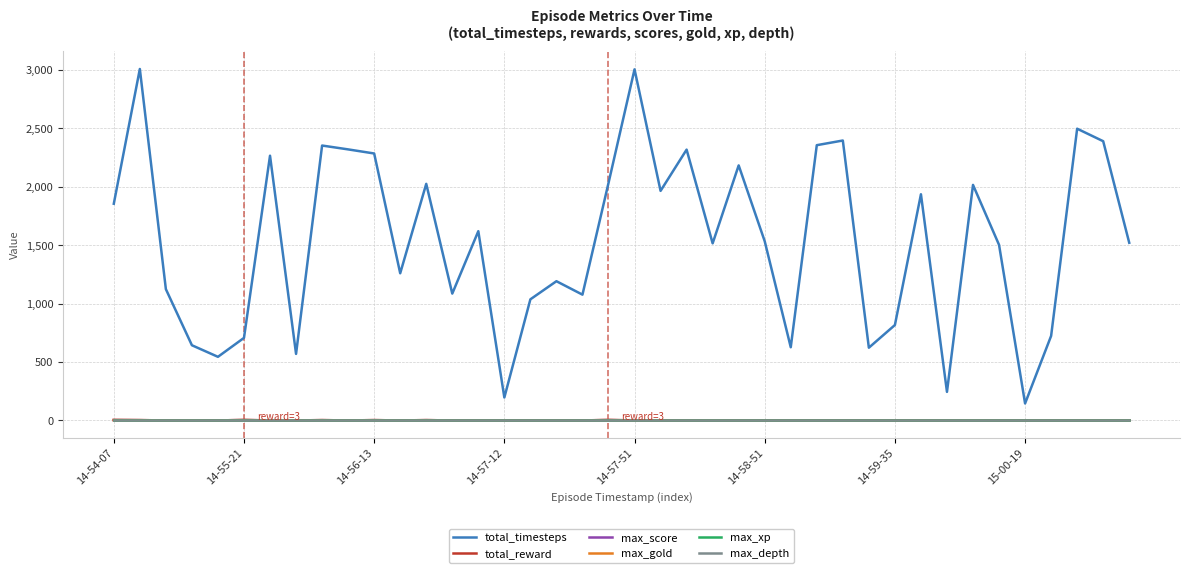

Does the chart display data point markers on the line(s)?

No